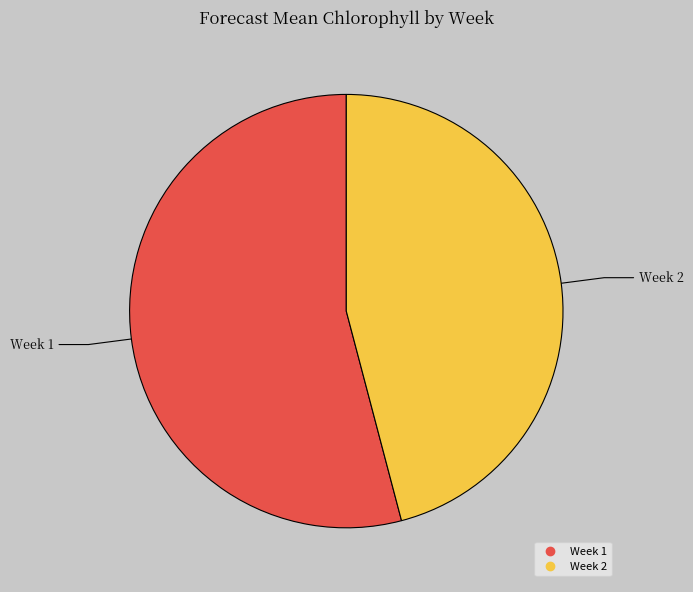

Is the sum of Week 1 and Week 2 greater than half?

Yes